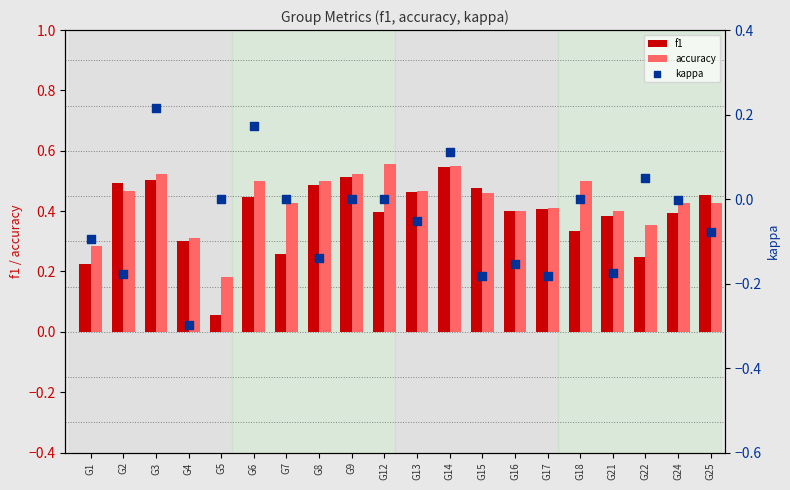

Which series contains the highest Y value?

accuracy